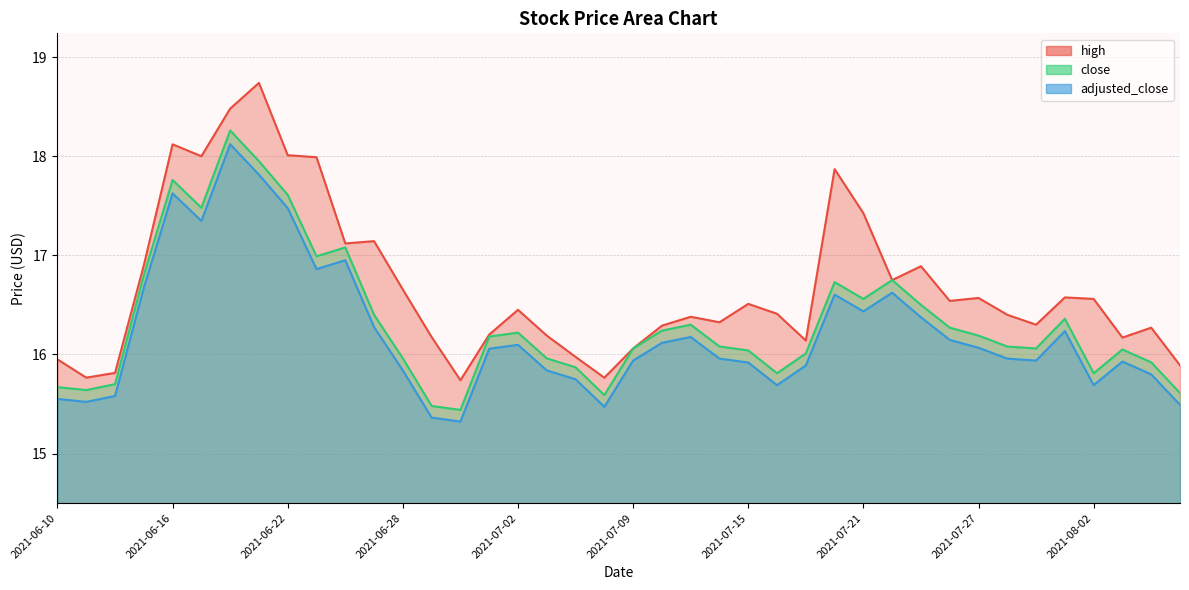

Where is the first local minimum for high?

2021-06-11